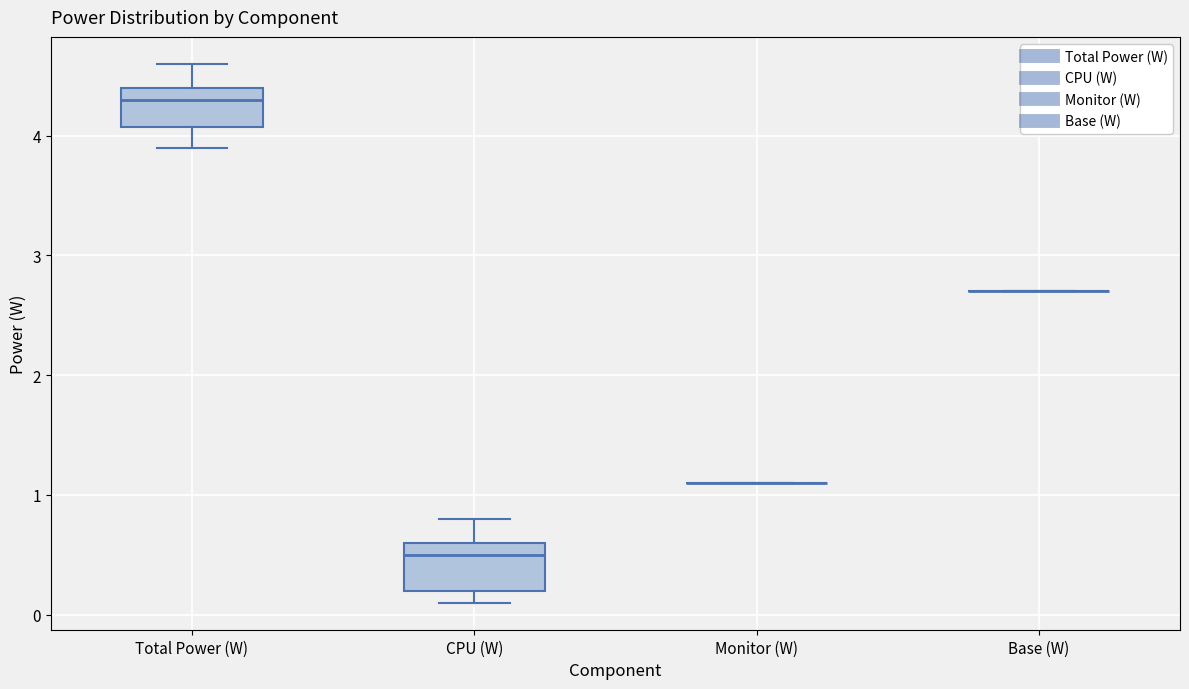

Reading left to right, transcribe this box plot: for each box, give where its median line is, the range the box spans, and where its two whiskers end, as read against the y-axis. The values are not printed on the chart, so give them approximately, as read against the axis.

Total Power (W): median 4.3, box 4.1 to 4.4, whiskers 3.9 to 4.6
CPU (W): median 0.5, box 0.2 to 0.6, whiskers 0.1 to 0.8
Monitor (W): box collapsed to a line at 1.1, whiskers 1.1 to 1.1
Base (W): box collapsed to a line at 2.7, whiskers 2.7 to 2.7